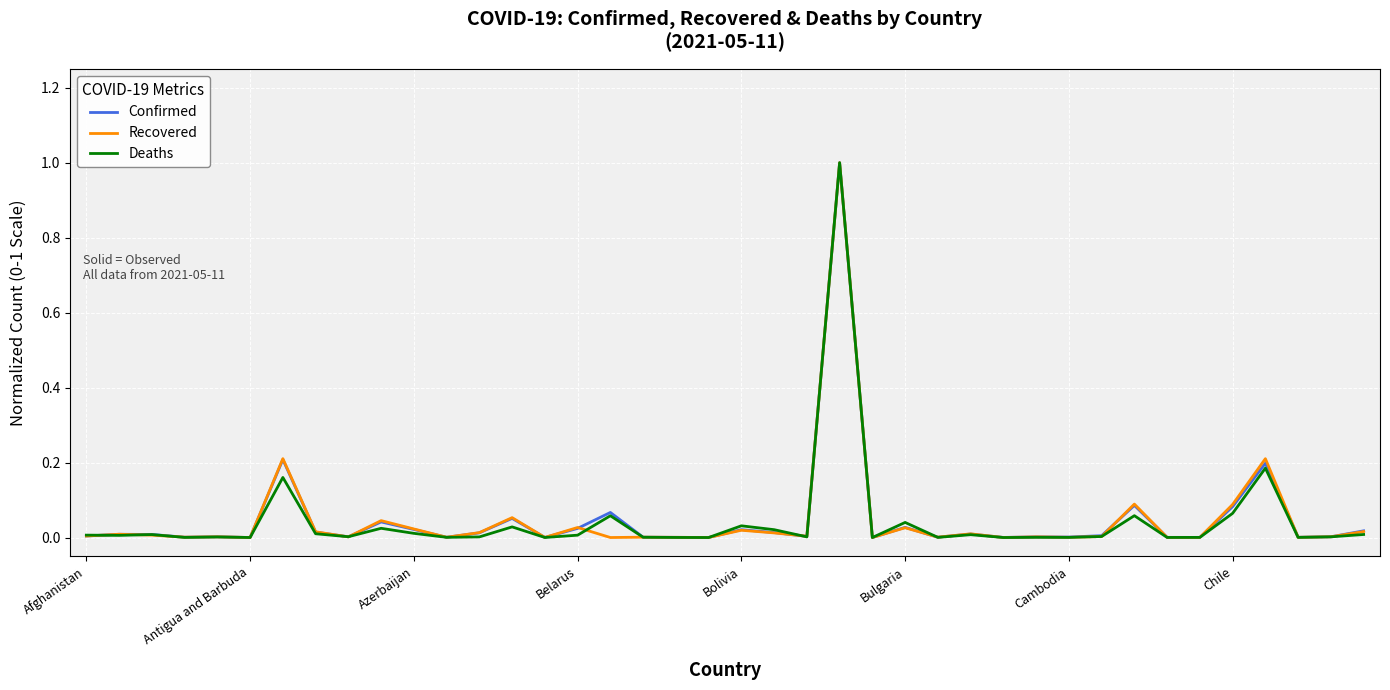

How many lines are shown in the chart?

3